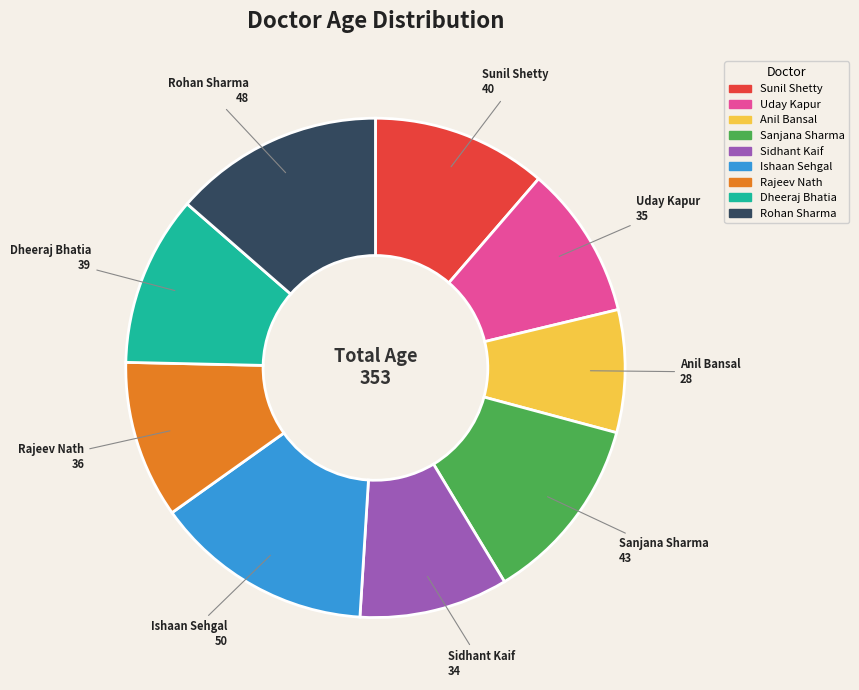

Approximately how many times larger is the value at Uday Kapur compared to Ishaan Sehgal?

0.7